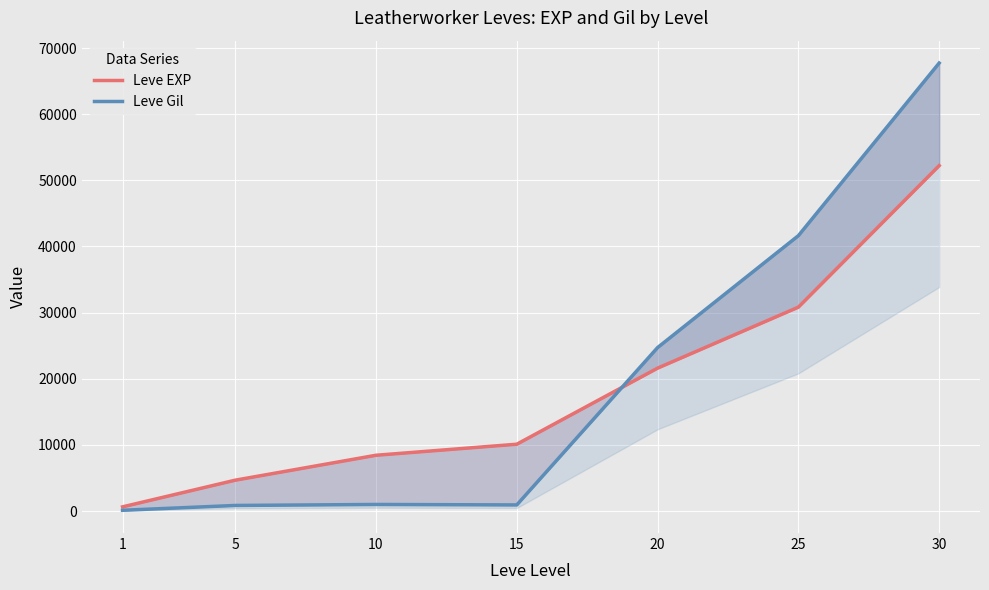

Reading left to right, list all the values displayed in this chart.

Leve EXP: 1=630	5=4660	10=8430	15=10100	20=21600	25=30820	30=52220
Leve Gil: 1=112	5=840	10=990	15=920	20=24710	25=41630	30=67730